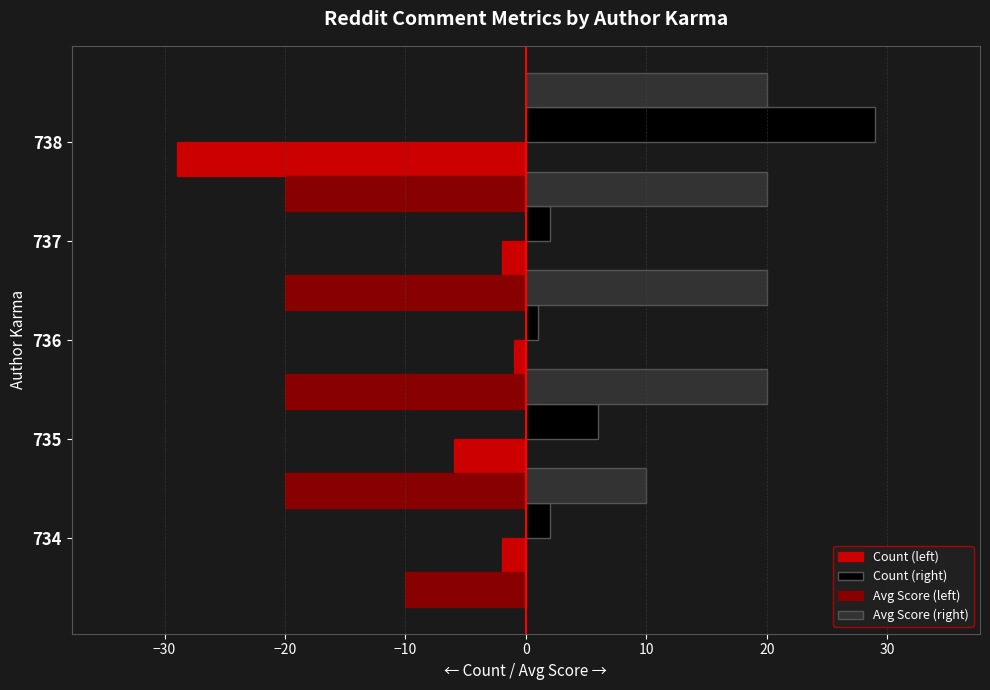

Count the number of categories in the chart.

5